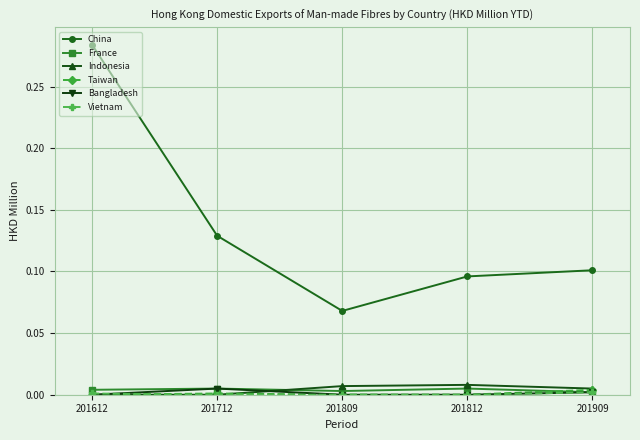

Which category has the highest value across all series?

201612